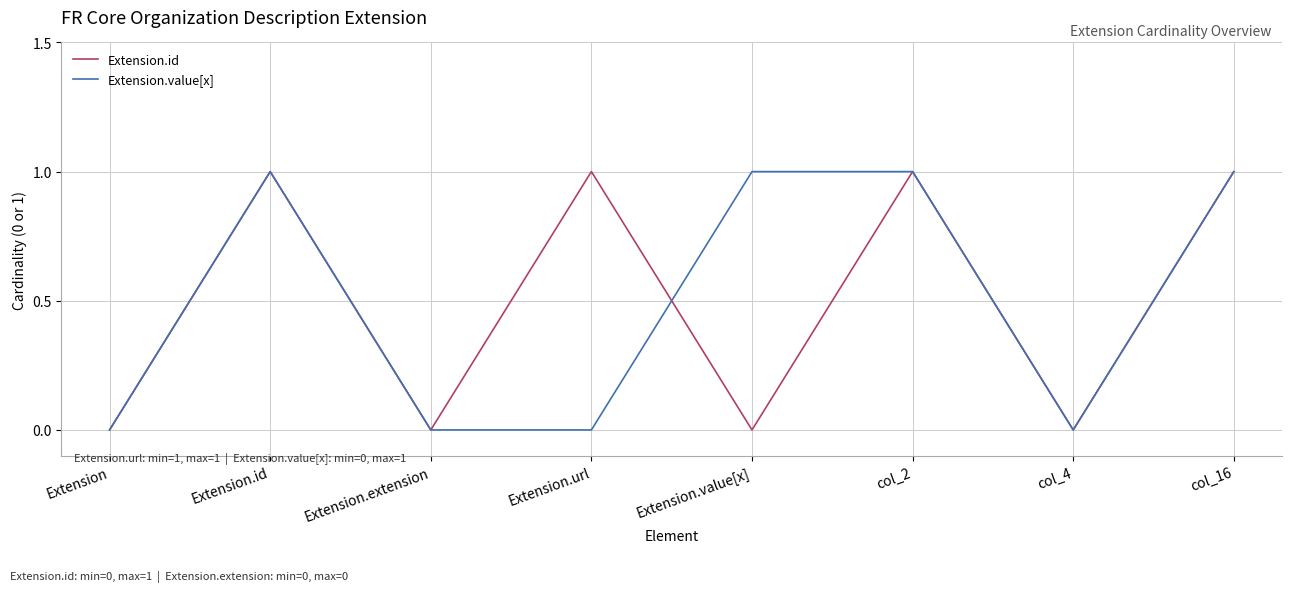

What position from the right is col_4?

2